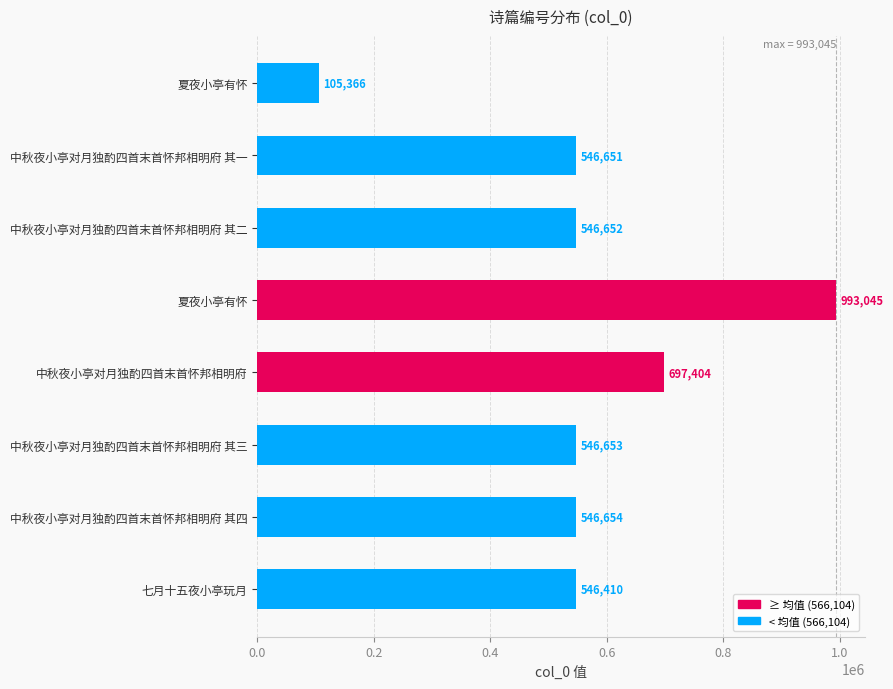

How many bars are there in total?

8